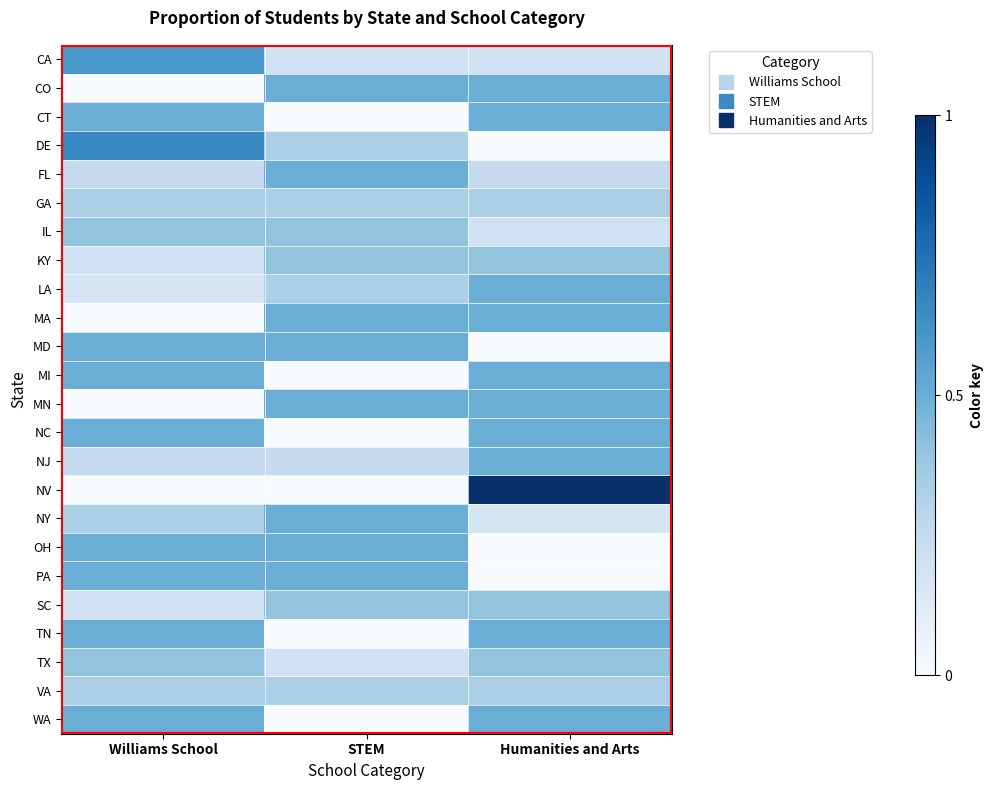

Reading left to right, extract all data points from this chart.

CA: Williams School=0.6	STEM=0.2	Humanities and Arts=0.2
CO: Williams School=0.0	STEM=0.5	Humanities and Arts=0.5
CT: Williams School=0.5	STEM=0.0	Humanities and Arts=0.5
DE: Williams School=0.7	STEM=0.3	Humanities and Arts=0.0
FL: Williams School=0.2	STEM=0.5	Humanities and Arts=0.2
GA: Williams School=0.3	STEM=0.3	Humanities and Arts=0.3
IL: Williams School=0.4	STEM=0.4	Humanities and Arts=0.2
KY: Williams School=0.2	STEM=0.4	Humanities and Arts=0.4
LA: Williams School=0.2	STEM=0.3	Humanities and Arts=0.5
MA: Williams School=0.0	STEM=0.5	Humanities and Arts=0.5
MD: Williams School=0.5	STEM=0.5	Humanities and Arts=0.0
MI: Williams School=0.5	STEM=0.0	Humanities and Arts=0.5
MN: Williams School=0.0	STEM=0.5	Humanities and Arts=0.5
NC: Williams School=0.5	STEM=0.0	Humanities and Arts=0.5
NJ: Williams School=0.2	STEM=0.2	Humanities and Arts=0.5
NV: Williams School=0.0	STEM=0.0	Humanities and Arts=1.0
NY: Williams School=0.3	STEM=0.5	Humanities and Arts=0.2
OH: Williams School=0.5	STEM=0.5	Humanities and Arts=0.0
PA: Williams School=0.5	STEM=0.5	Humanities and Arts=0.0
SC: Williams School=0.2	STEM=0.4	Humanities and Arts=0.4
TN: Williams School=0.5	STEM=0.0	Humanities and Arts=0.5
TX: Williams School=0.4	STEM=0.2	Humanities and Arts=0.4
VA: Williams School=0.3	STEM=0.3	Humanities and Arts=0.3
WA: Williams School=0.5	STEM=0.0	Humanities and Arts=0.5